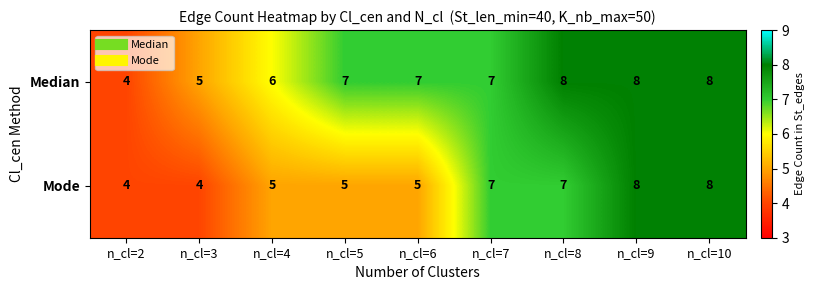

Where is Median nearest to the value 6?

n_cl=4